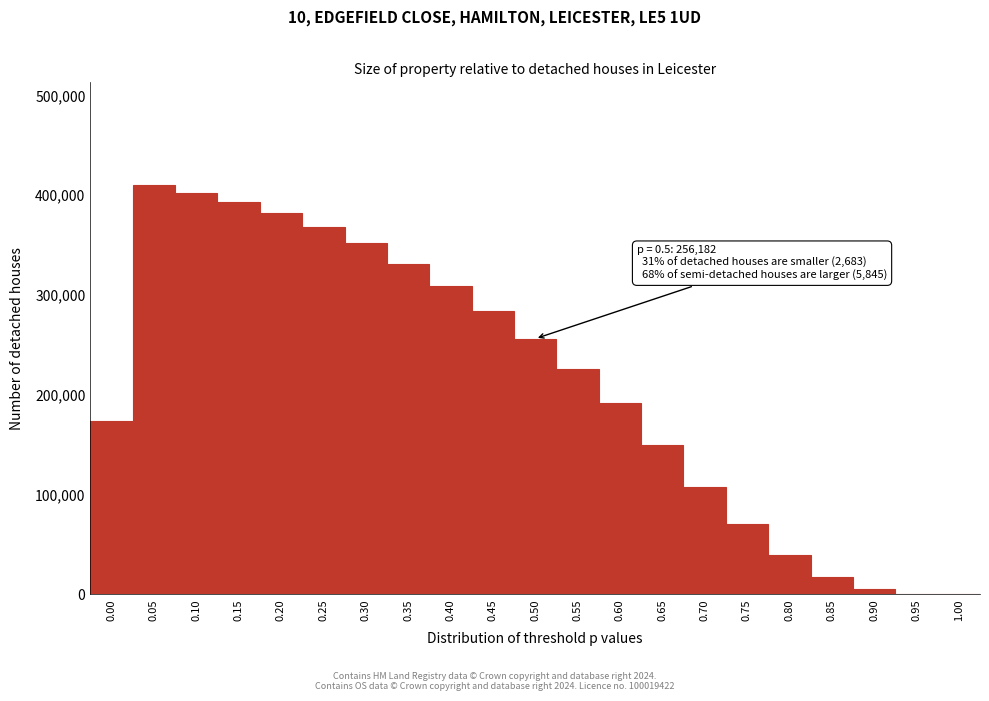

What is the sum of all values?

4469709